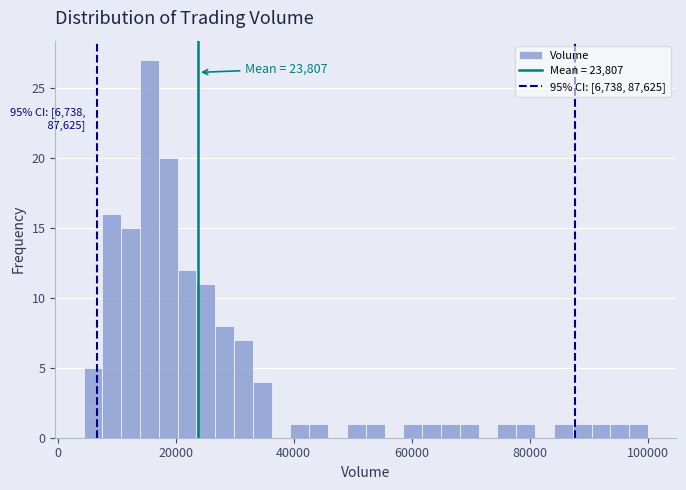

Around what value on the x-axis is the tallest bar? Give the approximate position of its centre, as read against the axis.

16000